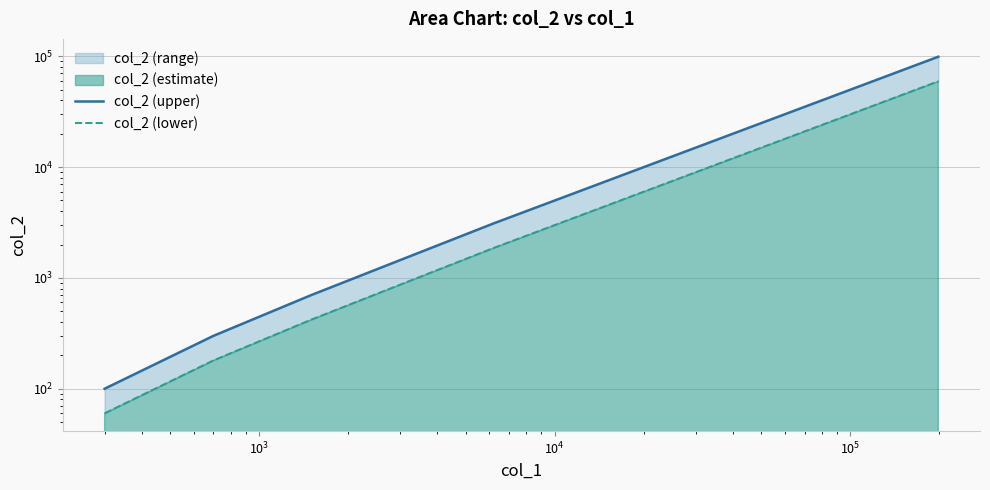

Which series has the largest total across all categories?

col_2 (upper)